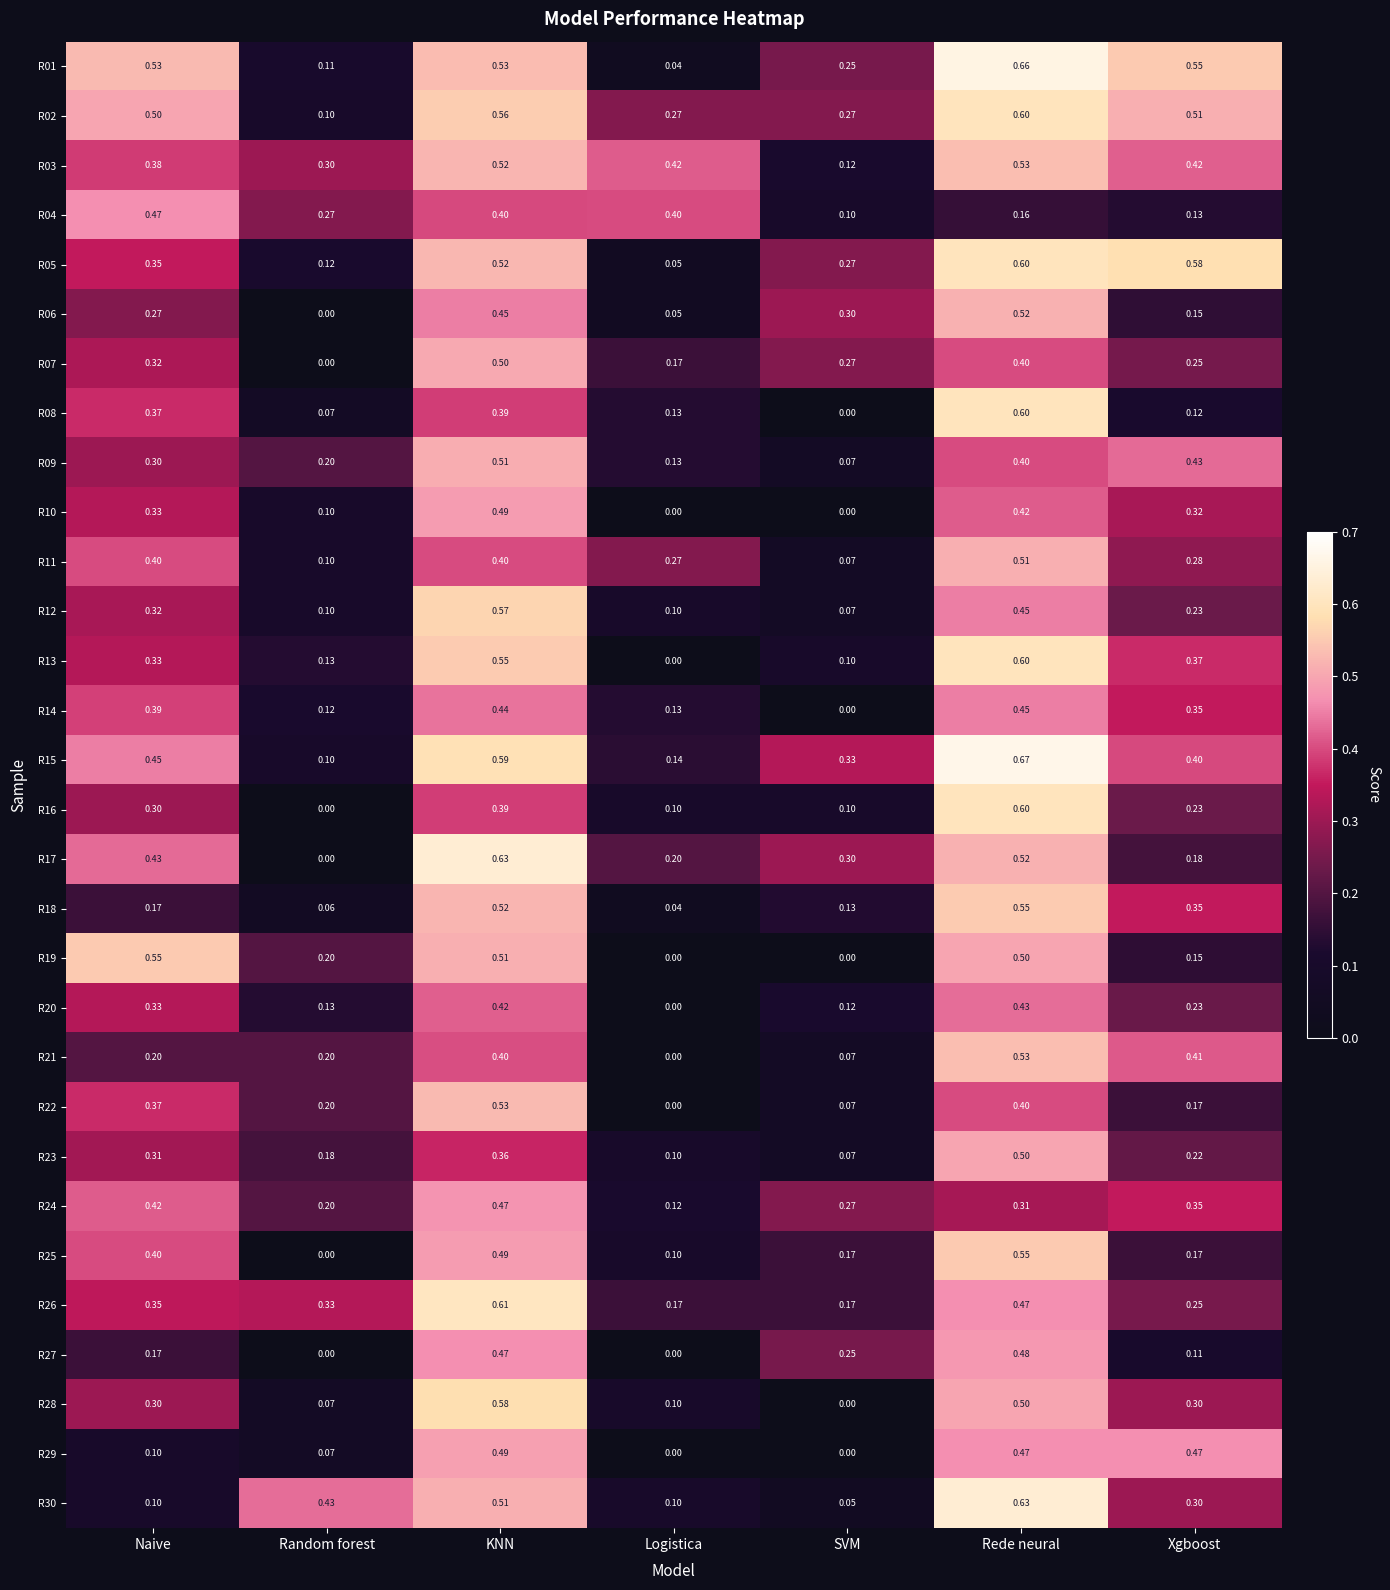

Rank the categories by R07 value from highest to lowest.

KNN, Rede neural, Naive, SVM, Xgboost, Logistica, Random forest